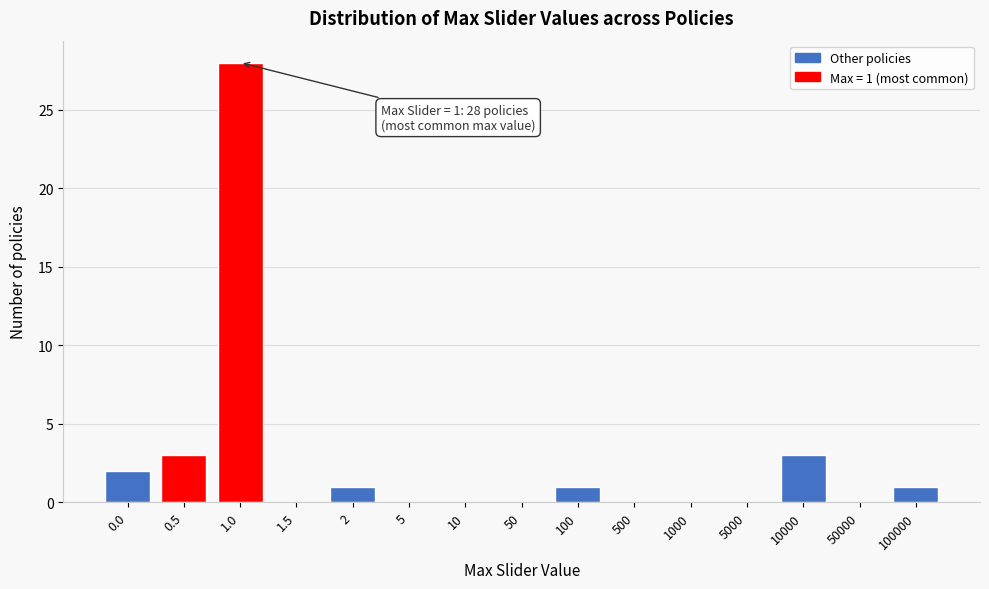

Reading left to right, what are all the values shown in this chart?

0.0=2	0.5=3	1.0=28	1.5=0	2=1	5=0	10=0	50=0	100=1	500=0	1000=0	5000=0	10000=3	50000=0	100000=1